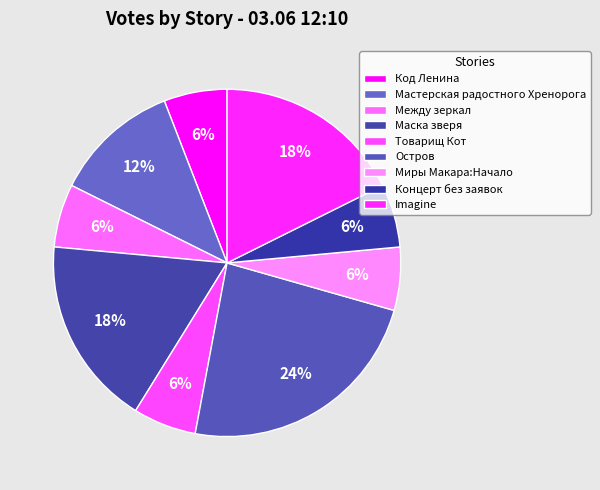

Which has a higher value, Миры Макара:Начало or Концерт без заявок?

Миры Макара:Начало